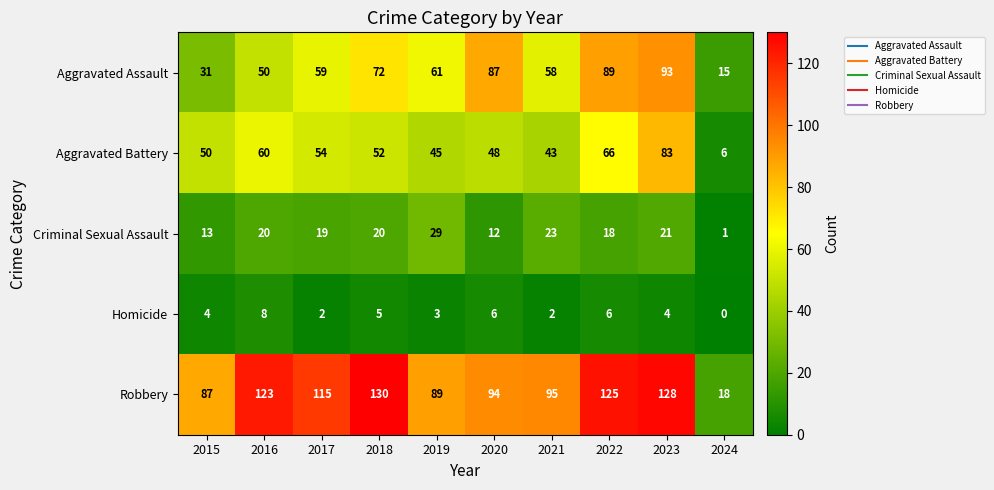

Which series has the widest spread of values?

Robbery